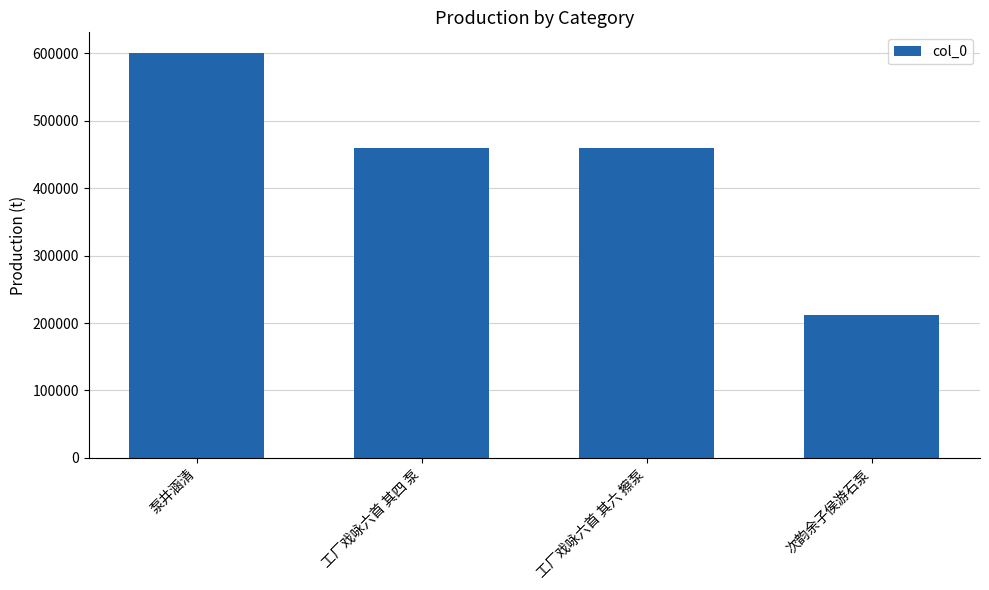

What is the difference between the maximum and minimum values?

388576